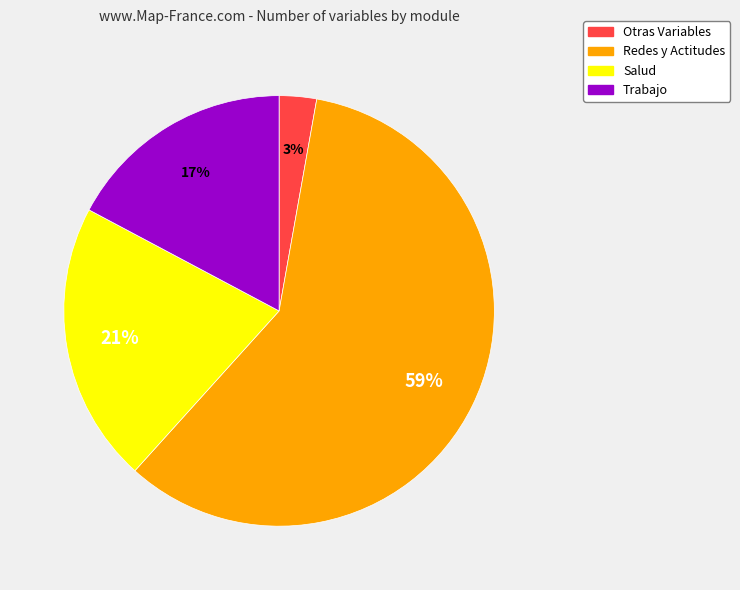

What is the largest slice in the pie chart?

Redes y Actitudes